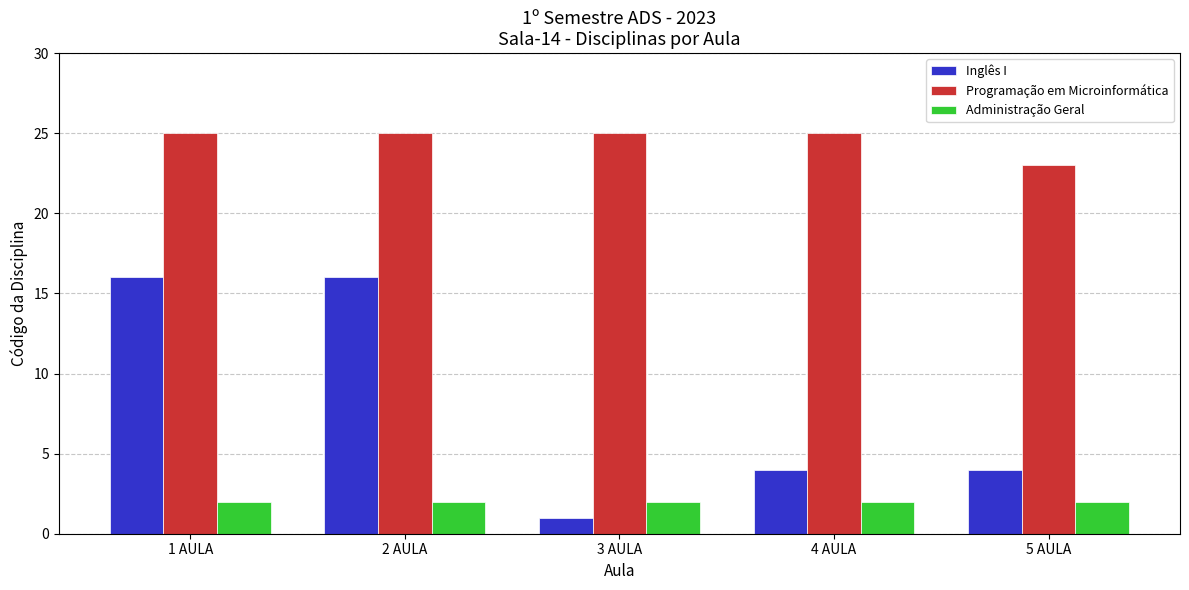

Rank the series by their average value, from lowest to highest.

Administração Geral, Inglês I, Programação em Microinformática